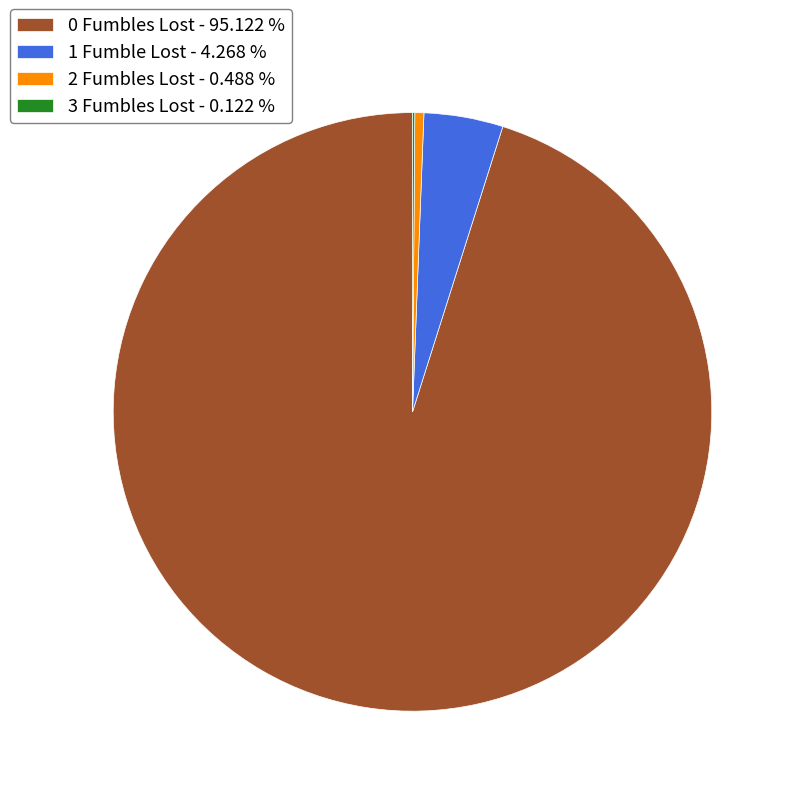

Does any single category account for the majority?

Yes